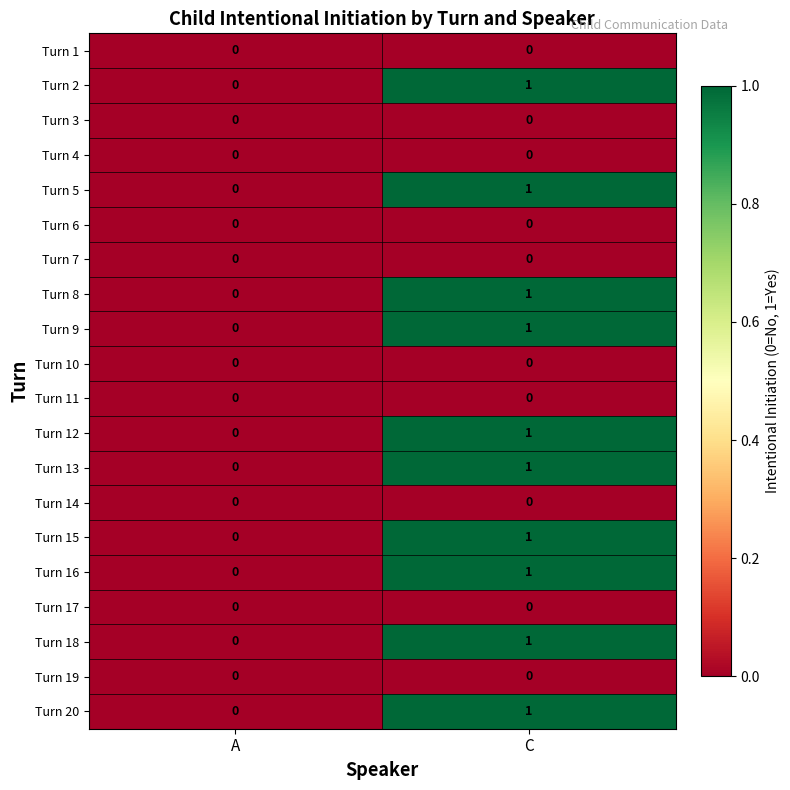

What is the greatest value displayed?

1